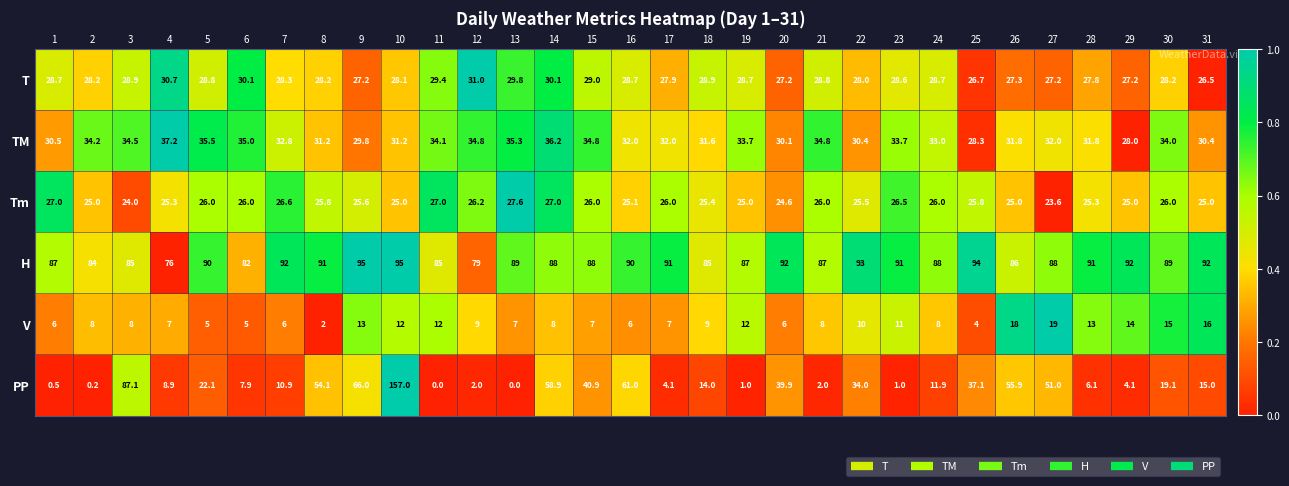

At which category is the sum across all series the highest?

10